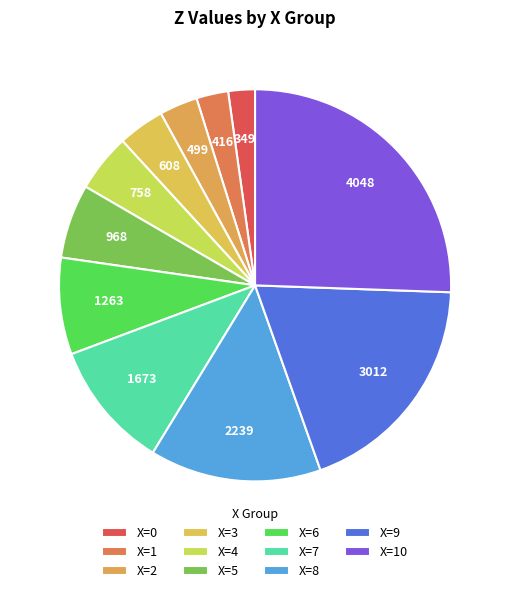

Does any single category account for the majority?

No